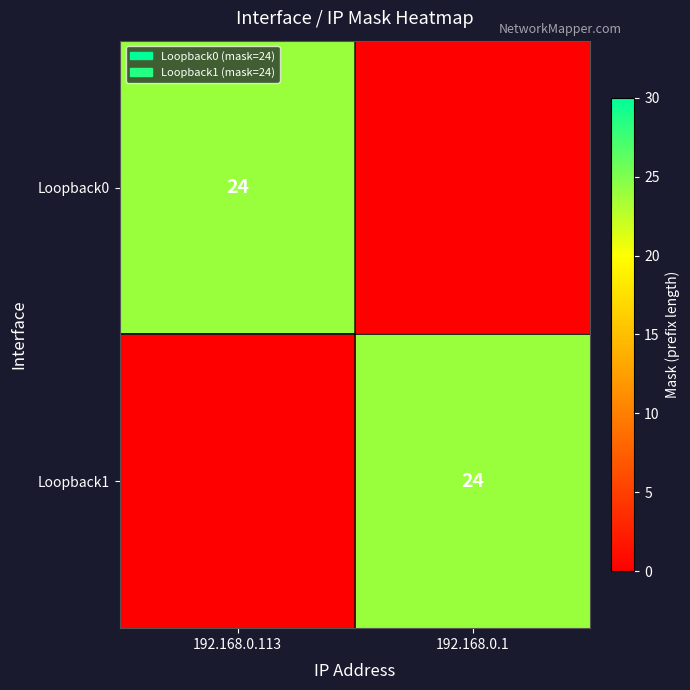

The value of Loopback0 at 192.168.0.113 is 32. True or false?

False